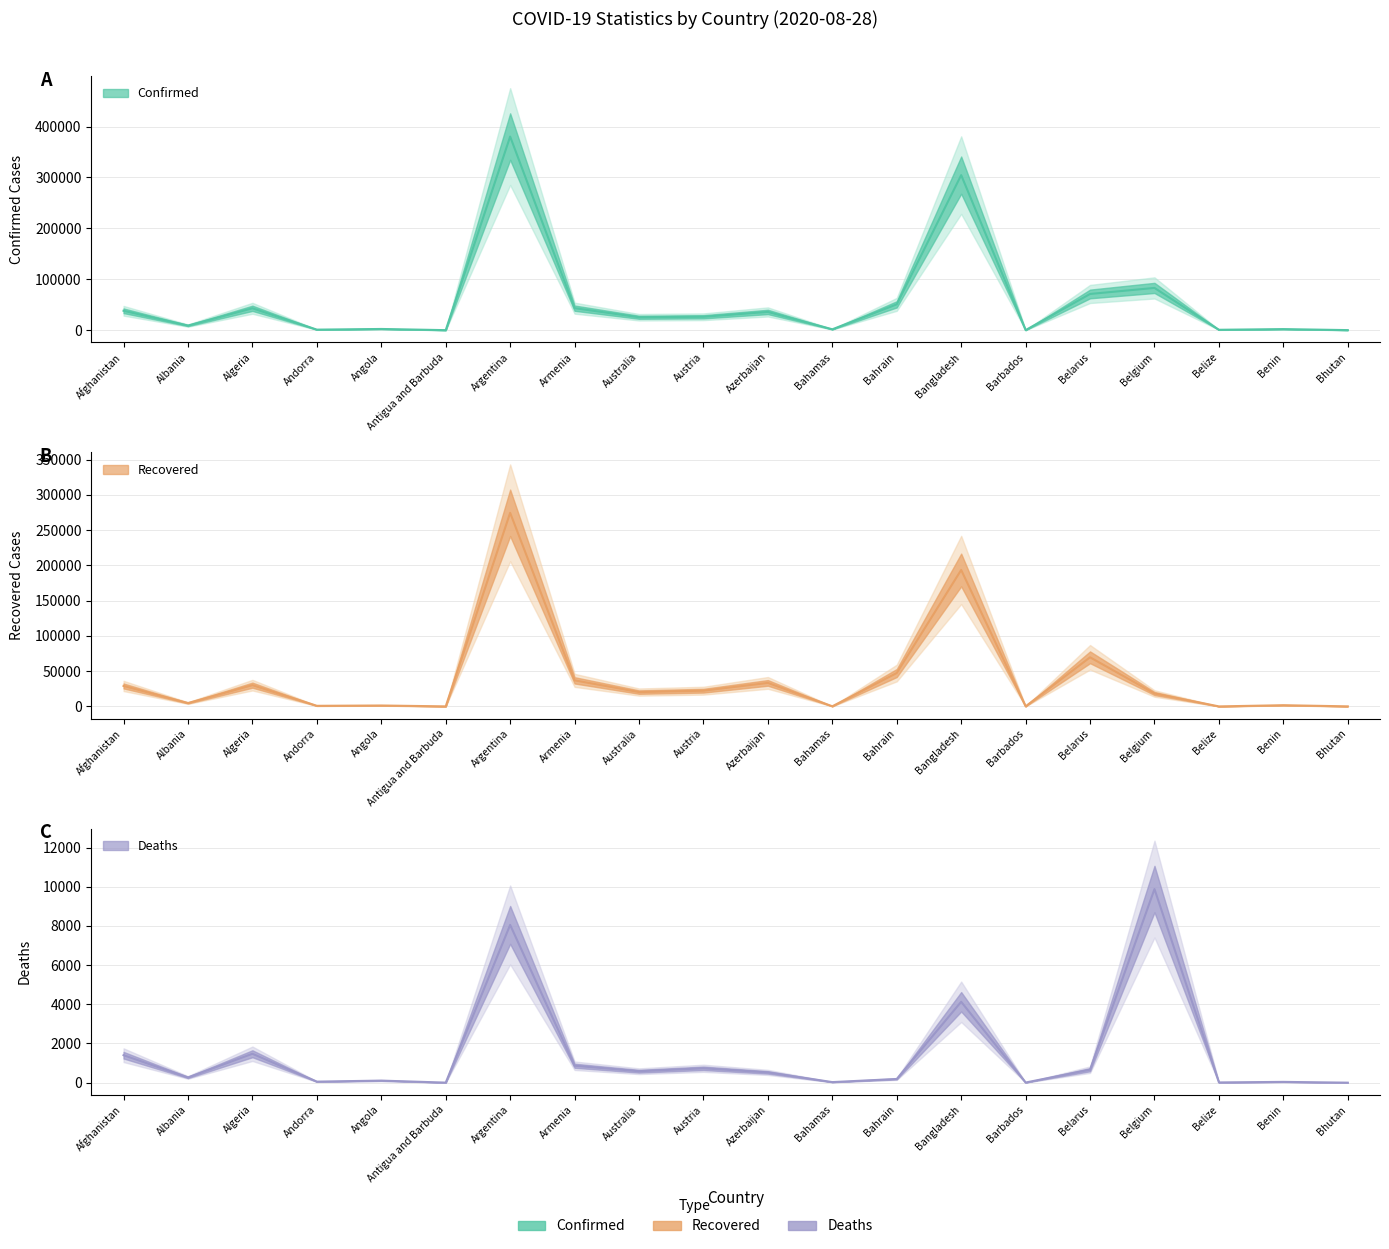

True or false: Confirmed and Recovered intersect in this chart.

False